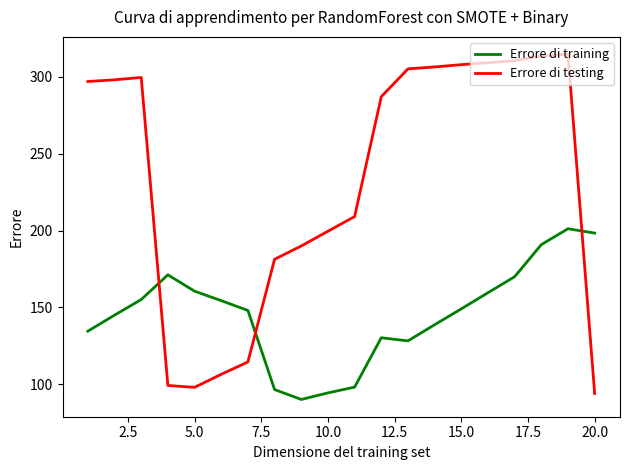

Does the chart display data point markers on the line(s)?

No